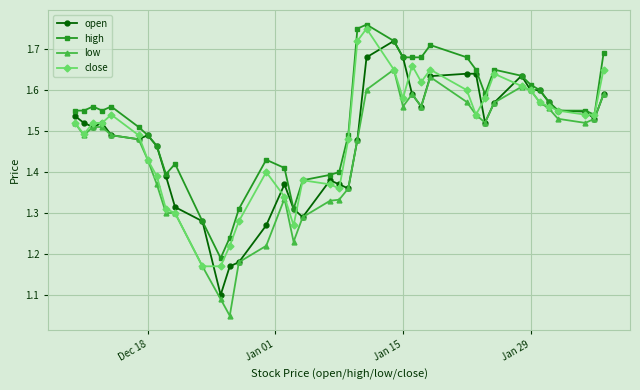

How many distinct data groups are displayed?

4